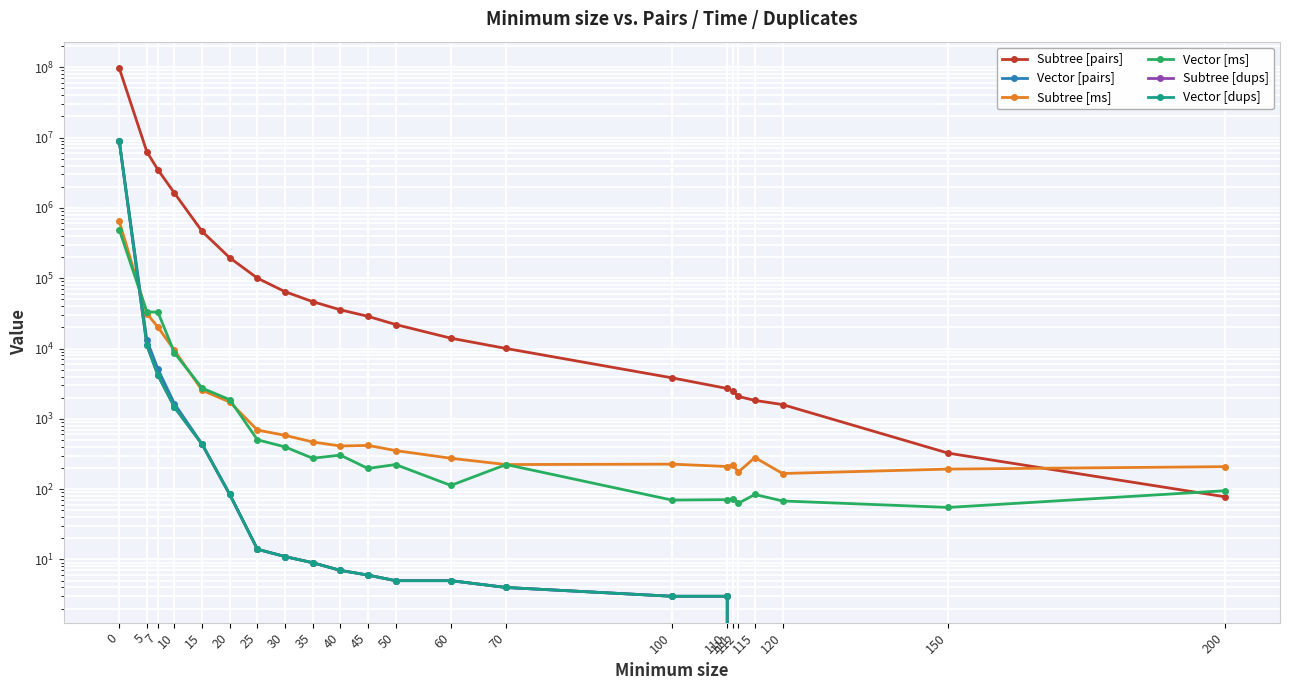

What is the value of the Subtree [pairs] point at the 2nd from the left?

6264030